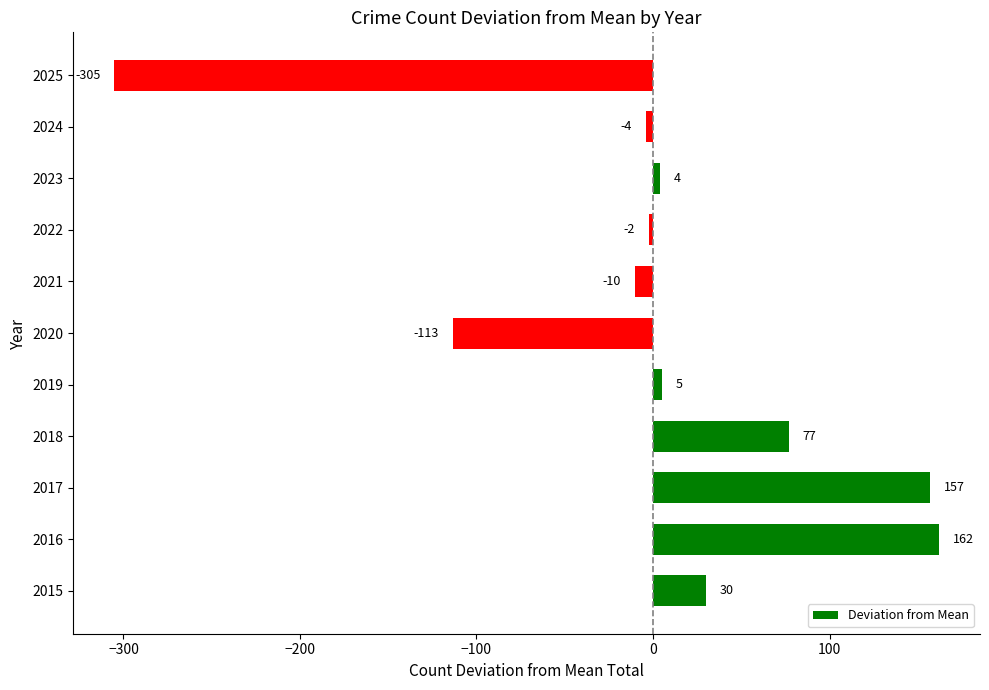

What is the change in value from 2017 to 2019?

-152.0